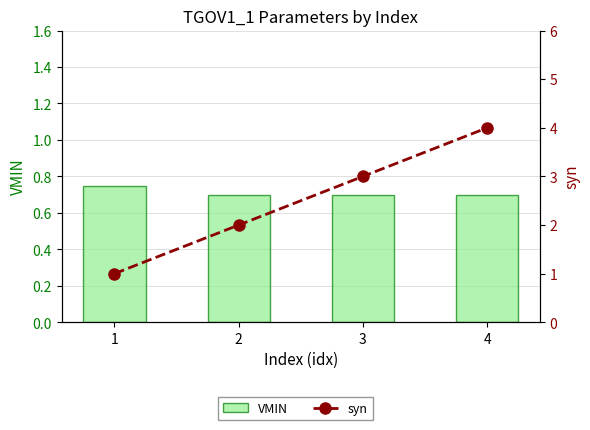

How many groups of bars are there?

4